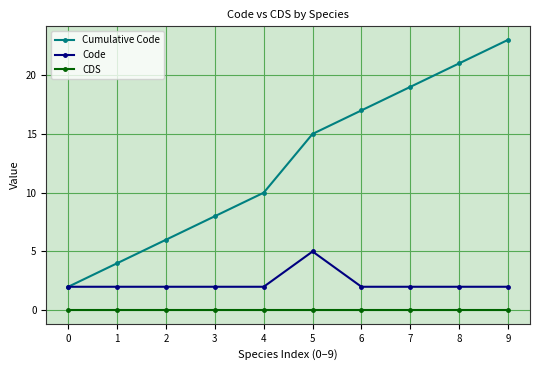

How many data points does each series have?

10